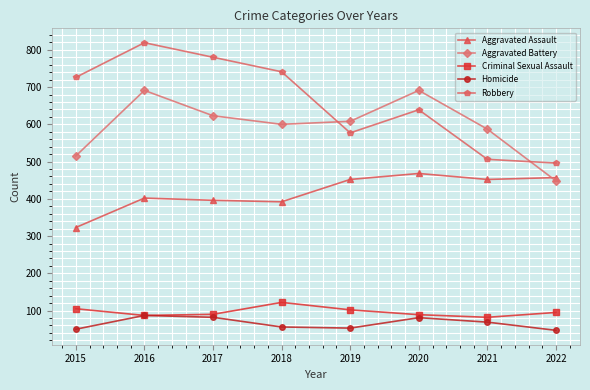

True or false: Homicide has a value of 87 at 2016.

True